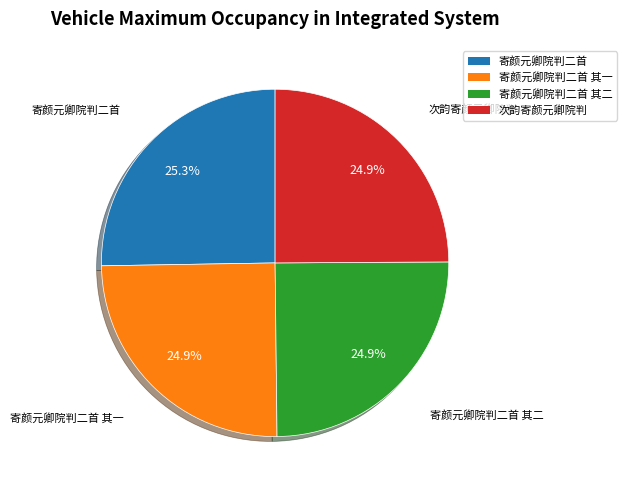

Does any single category account for the majority?

No